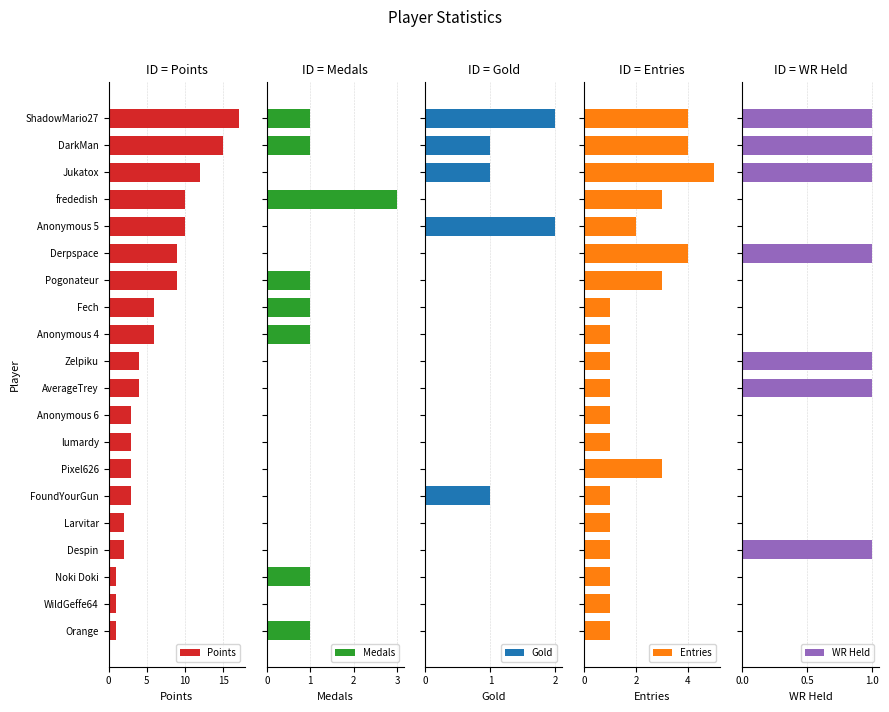

Which category has the highest value in the Points series?

ShadowMario27